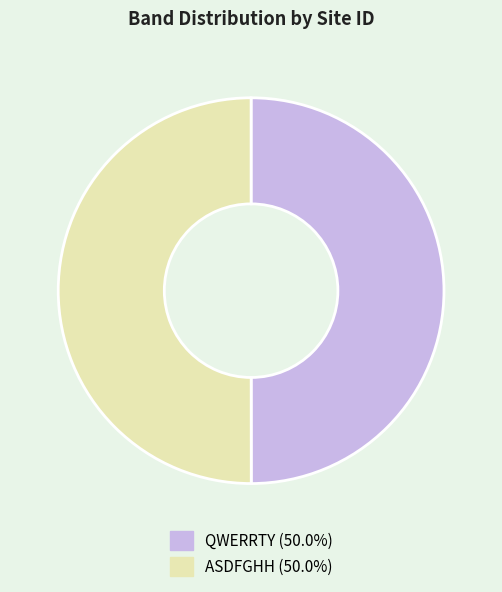

Do QWERRTY (50.0%) and ASDFGHH (50.0%) together represent more than half of the pie?

Yes